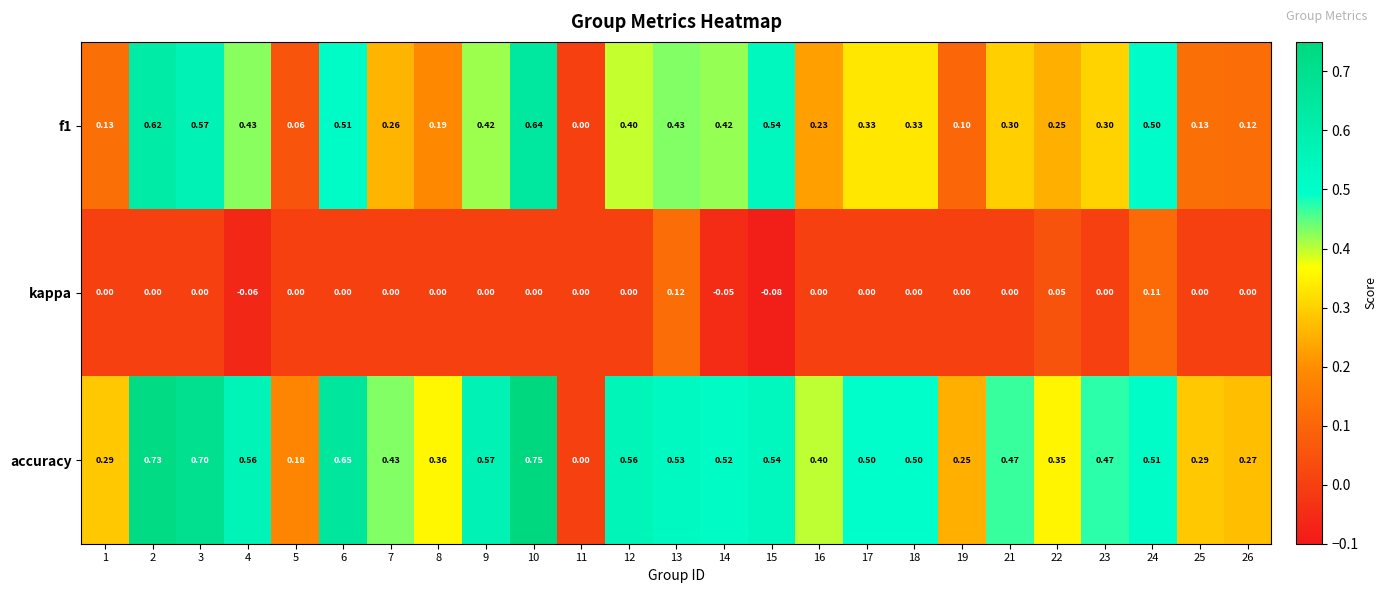

Is the value of f1 at 13 greater than the value of kappa at 16?

Yes